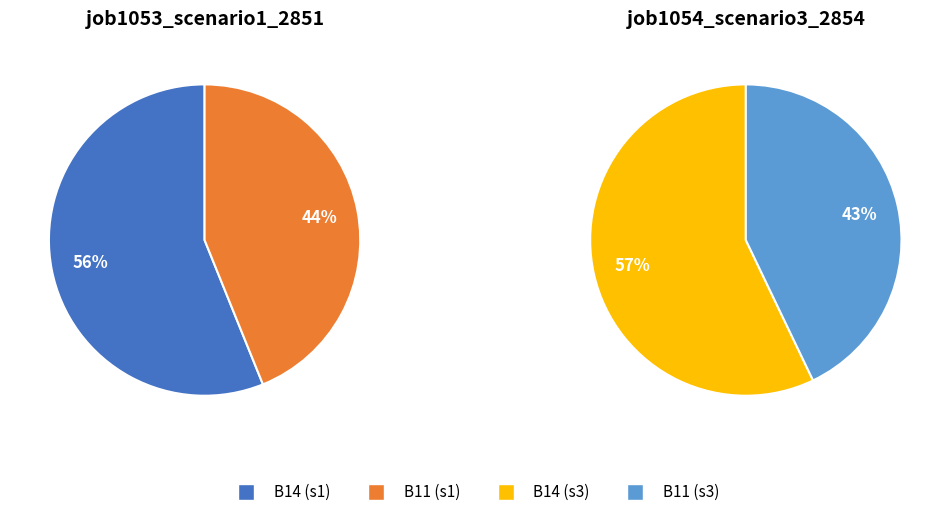

True or false: B11 accounts for 44% of the total.

True